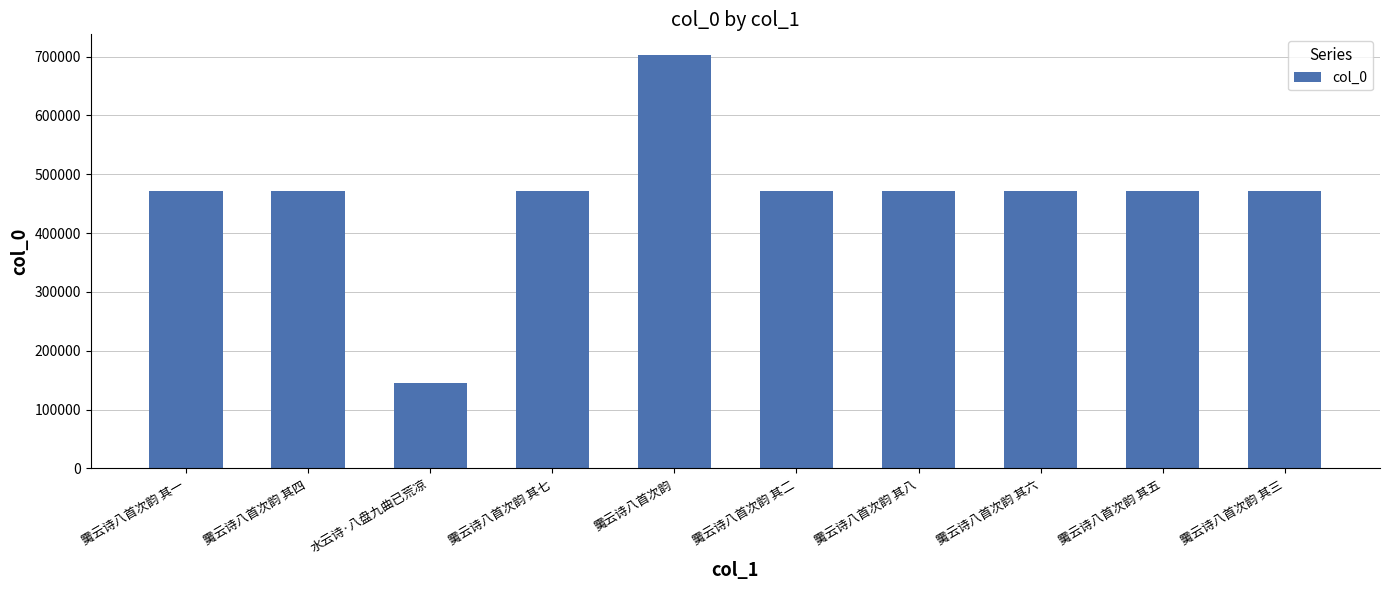

Does the chart contain any negative values?

No